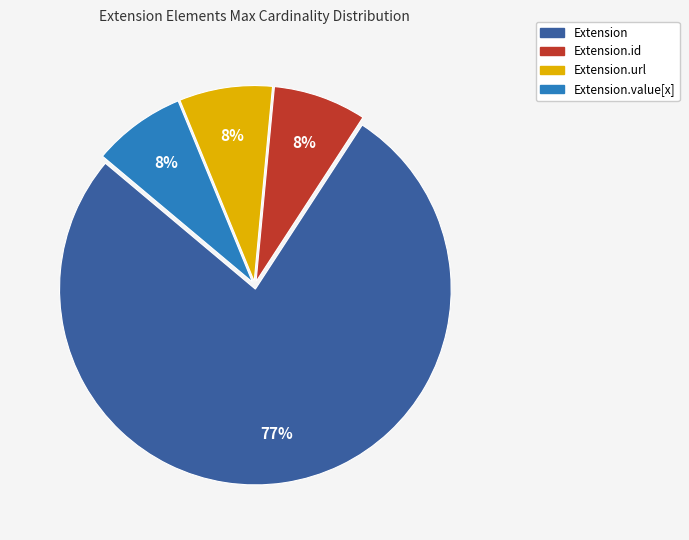

Is there a majority slice in this chart?

Yes